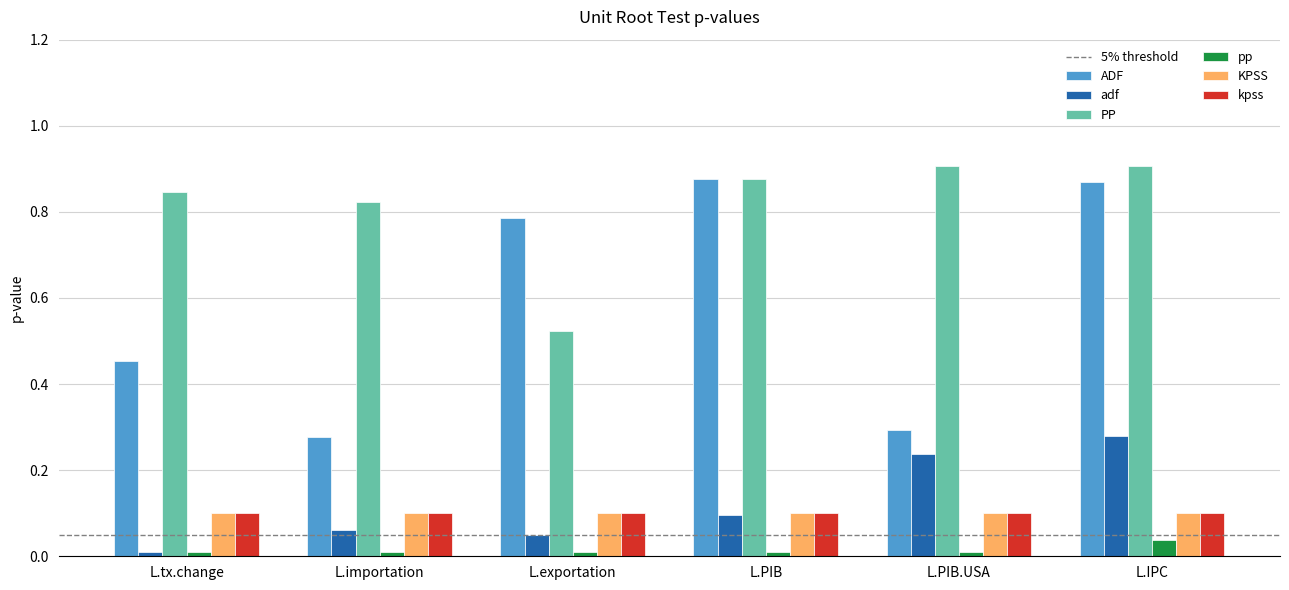

What is the difference between the second highest and minimum values in the ADF series?

0.6